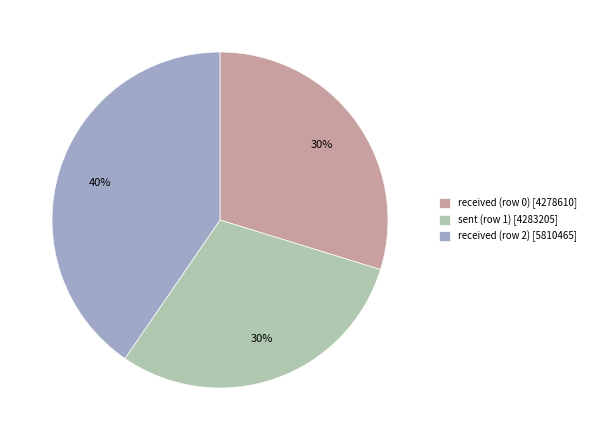

What is the ratio of the value at sent (row 1) to the value at received (row 0)?

1.0